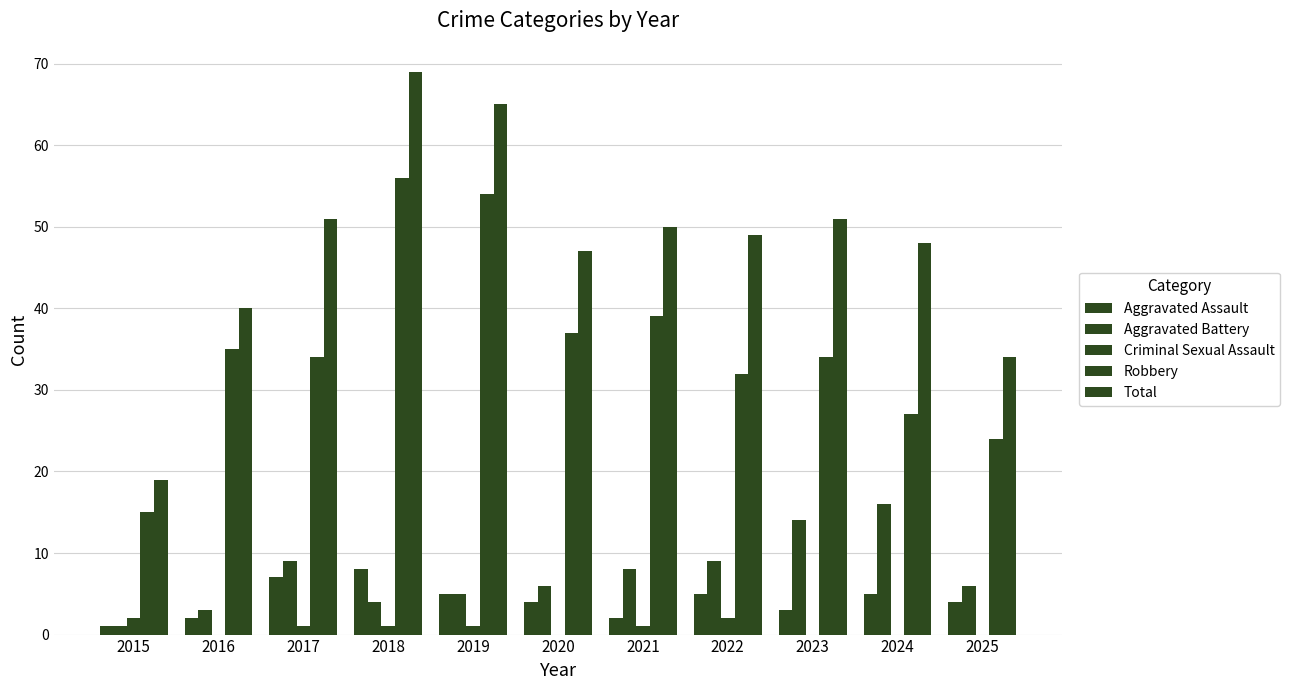

How many groups of bars are there?

11